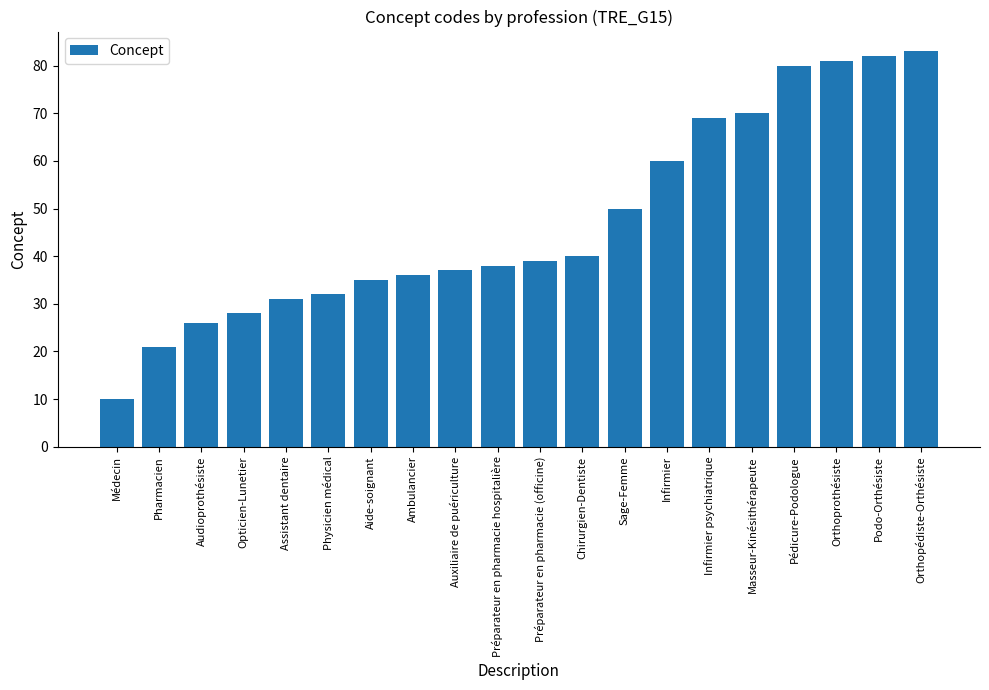

At which label is the value closest to 46?

Sage-Femme